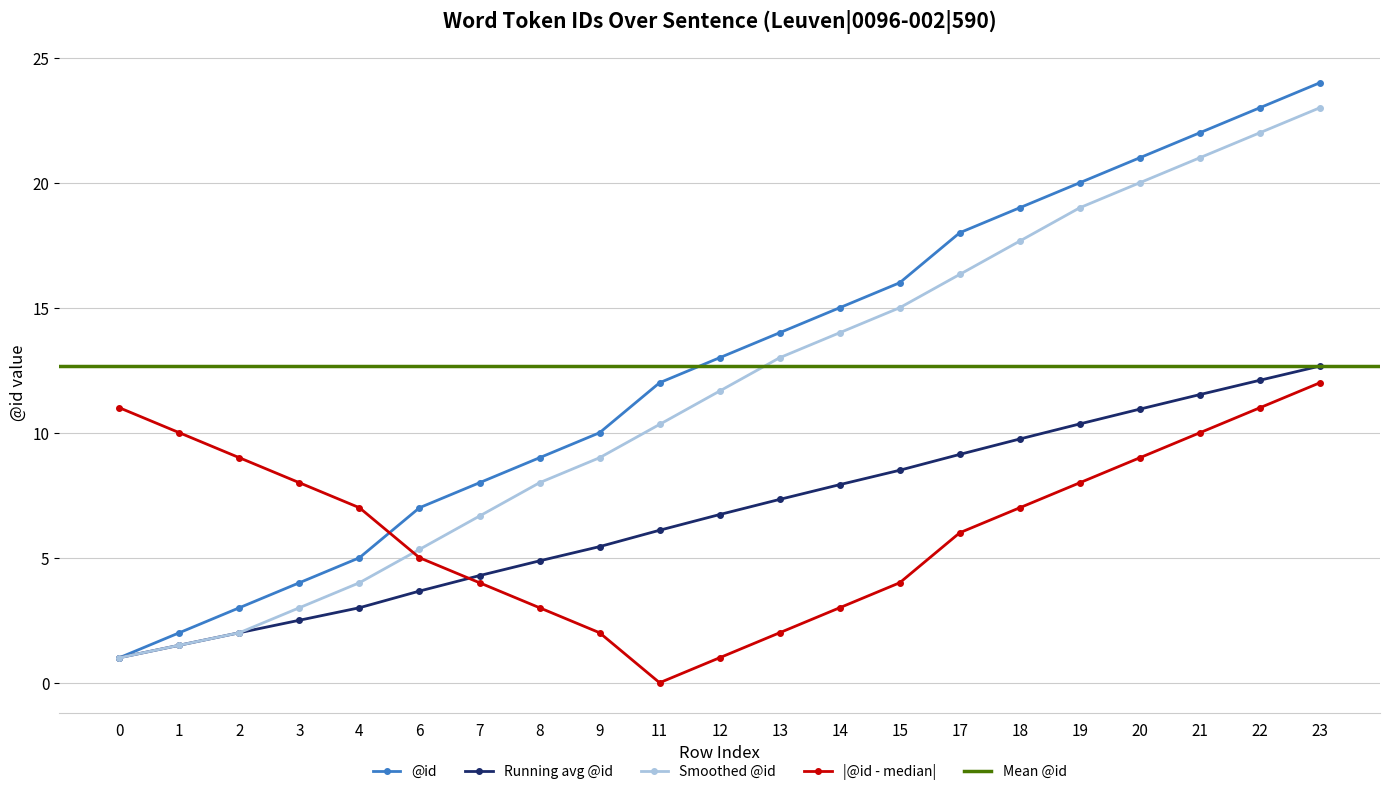

Which has a higher value, 4 or 19?

19